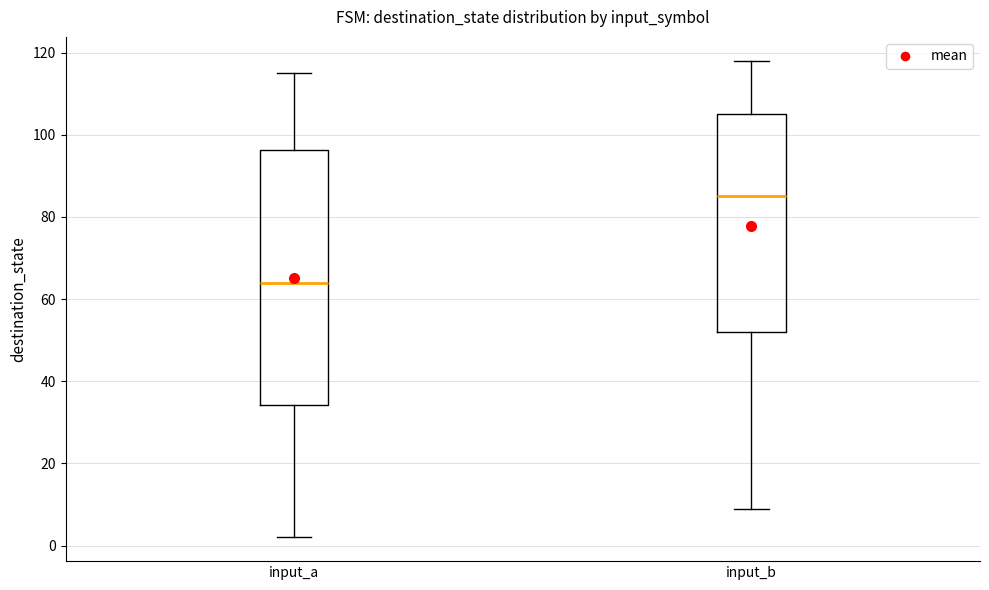

Reading left to right, transcribe this box plot: for each box, give where its median line is, the range the box spans, and where its two whiskers end, as read against the y-axis. The values are not printed on the chart, so give them approximately, as read against the axis.

input_a: median 64, box 34 to 96, whiskers 2 to 116
input_b: median 86, box 52 to 106, whiskers 10 to 118